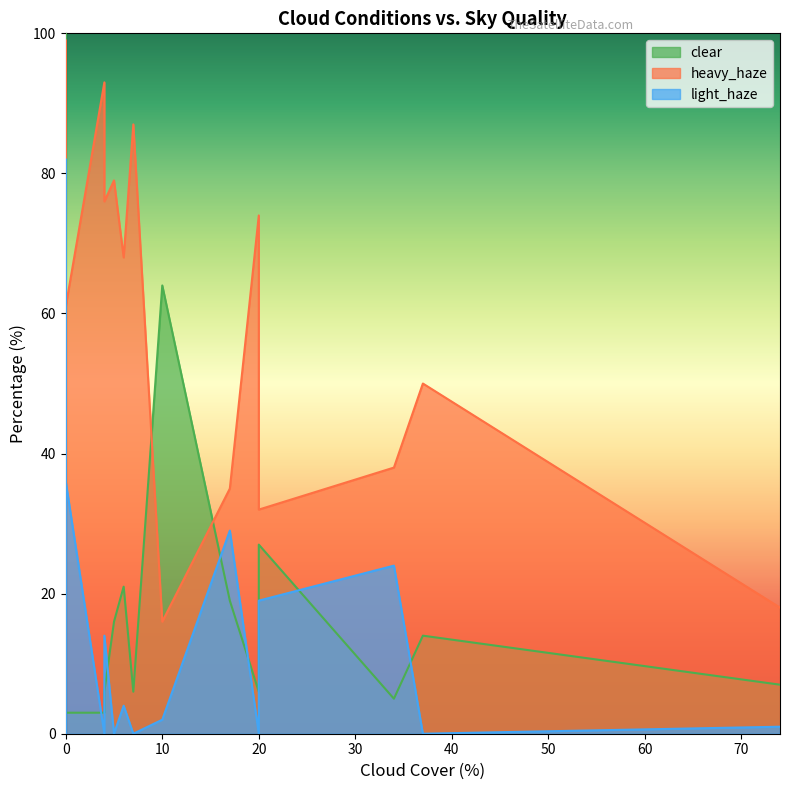

What are all the series names shown in the legend?

clear, heavy_haze, light_haze